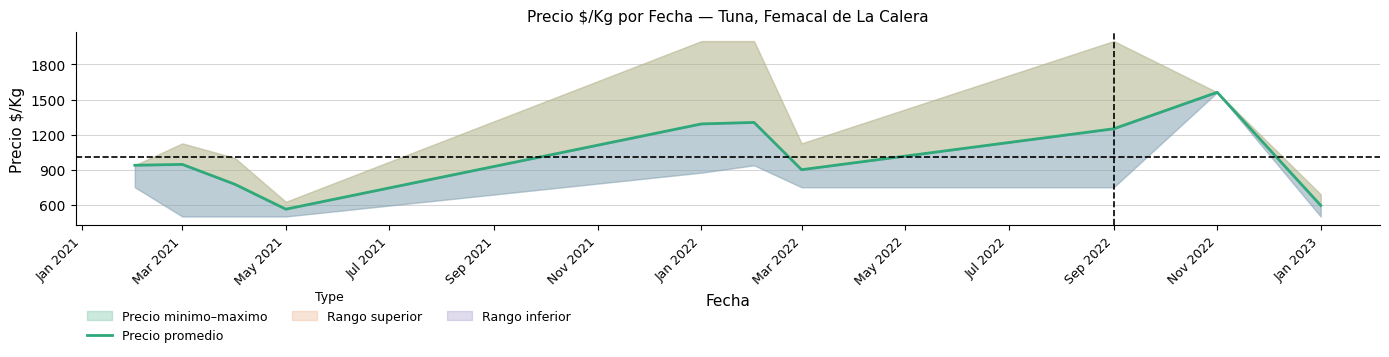

True or false: the data has more than 2 interior local peaks.

True